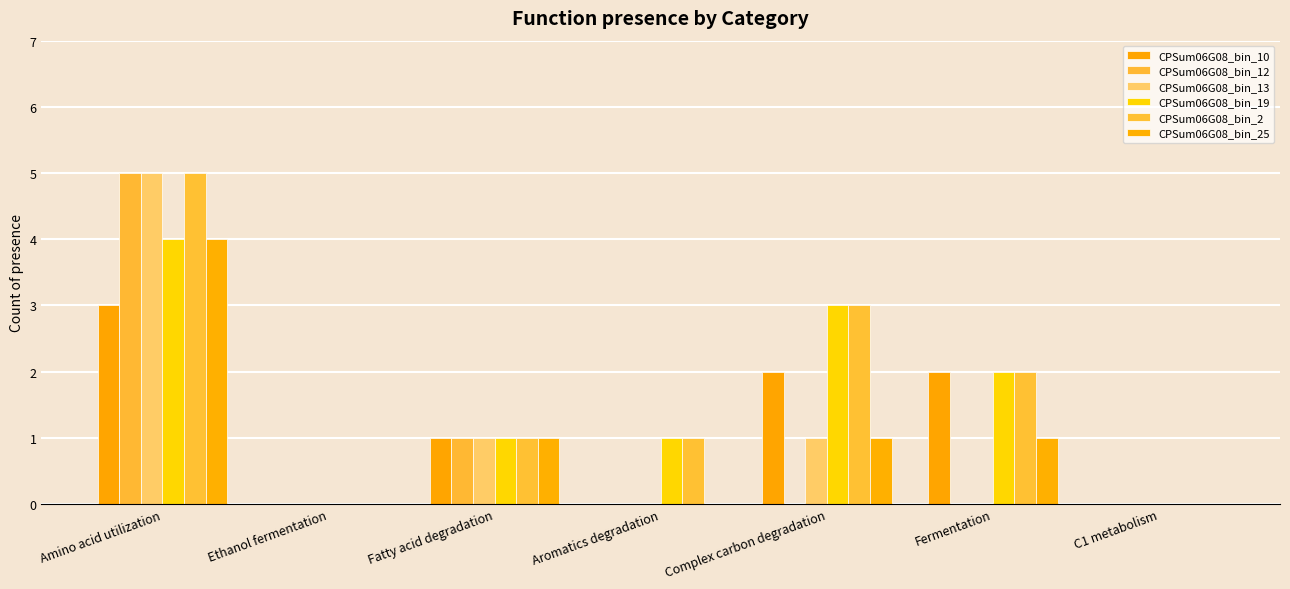

How many distinct data groups are displayed?

6